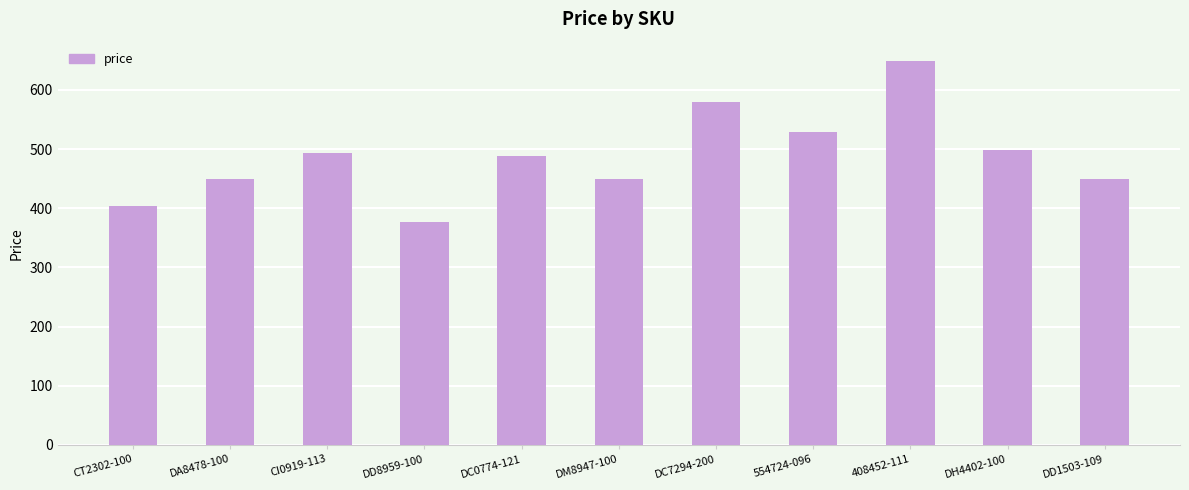

Is it true that the value at DC0774-121 is 489.0?

True